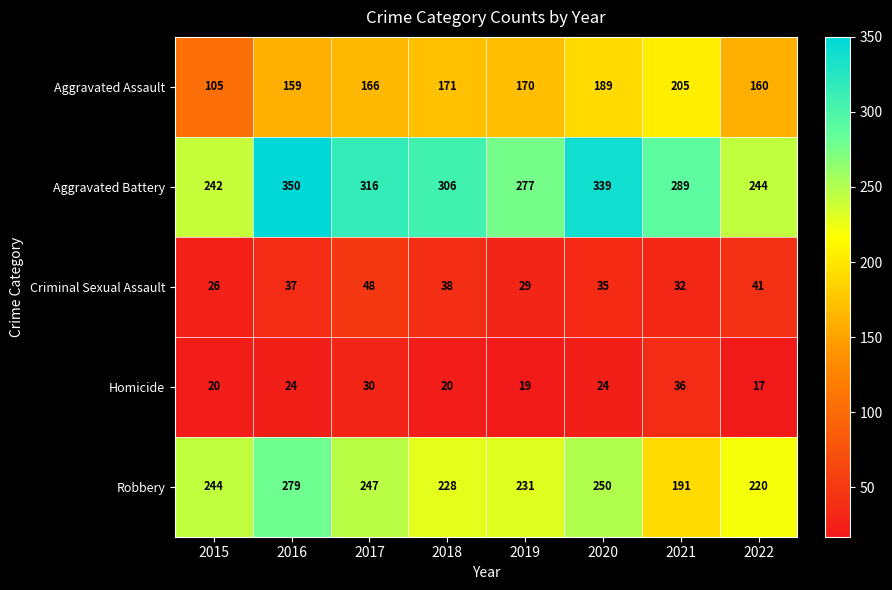

Which category has the highest value across all series?

2016